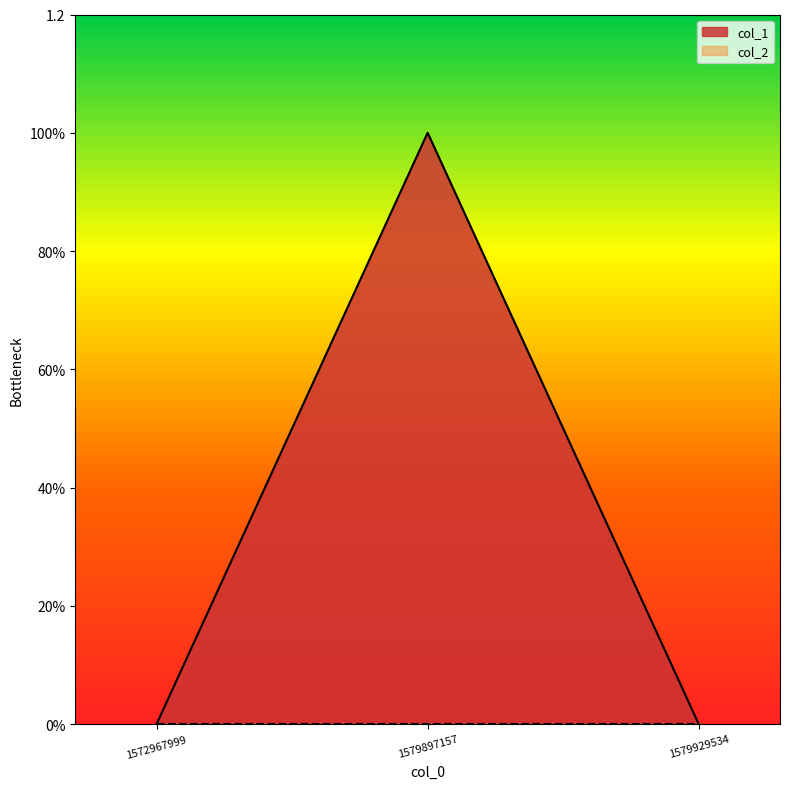

Reading right to left, extract all data points from this chart.

0	1	0